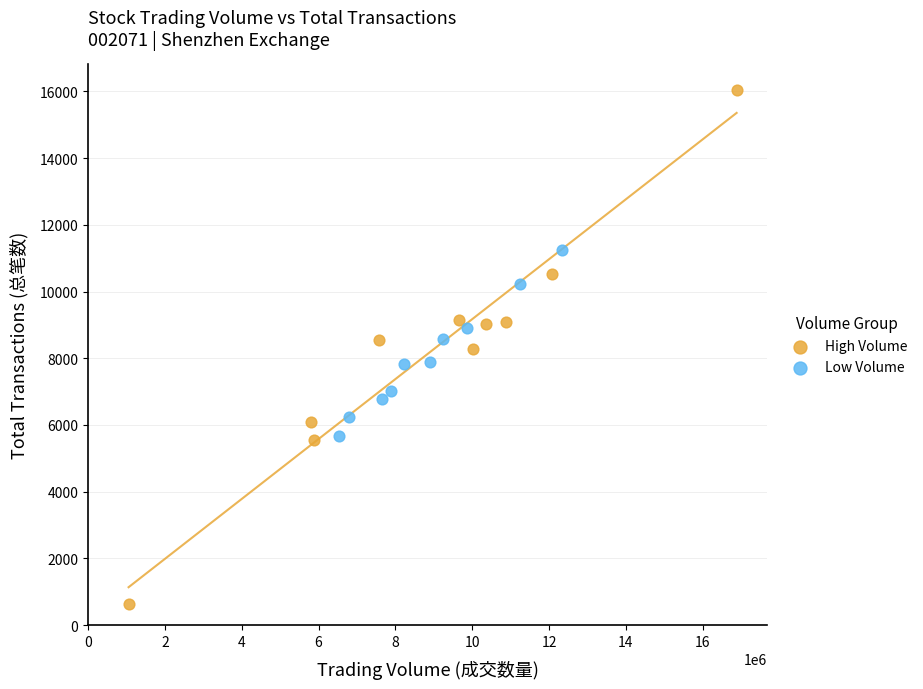

Which series contains the highest Y value?

High Volume